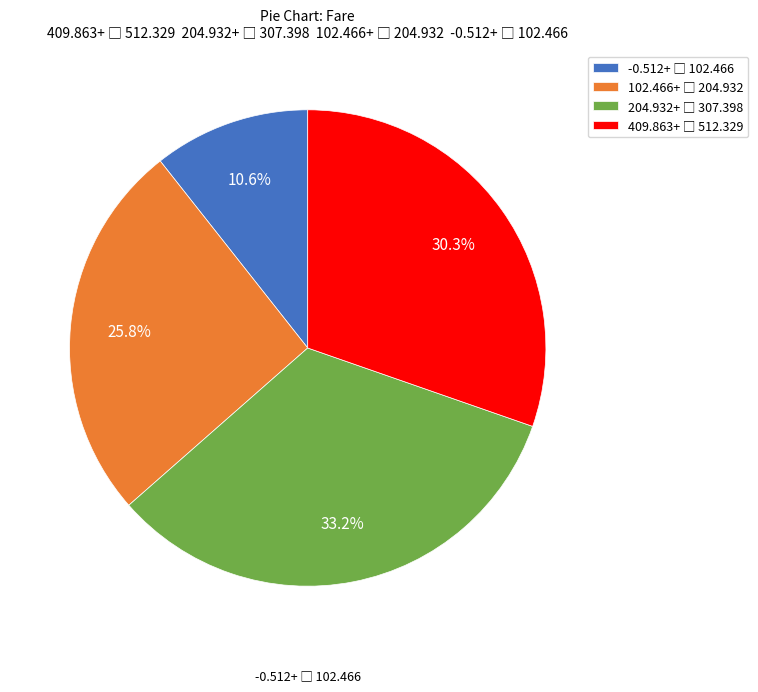

Is there a majority slice in this chart?

No